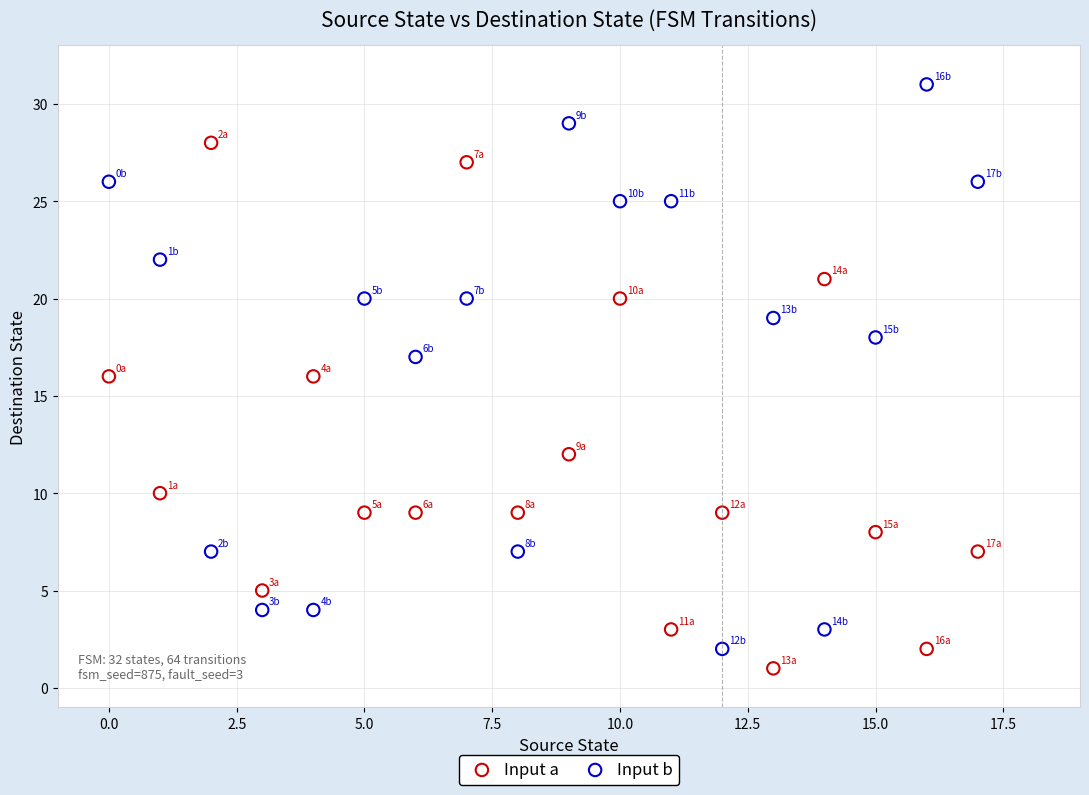

Which series has the largest Y range (max minus min)?

Input b